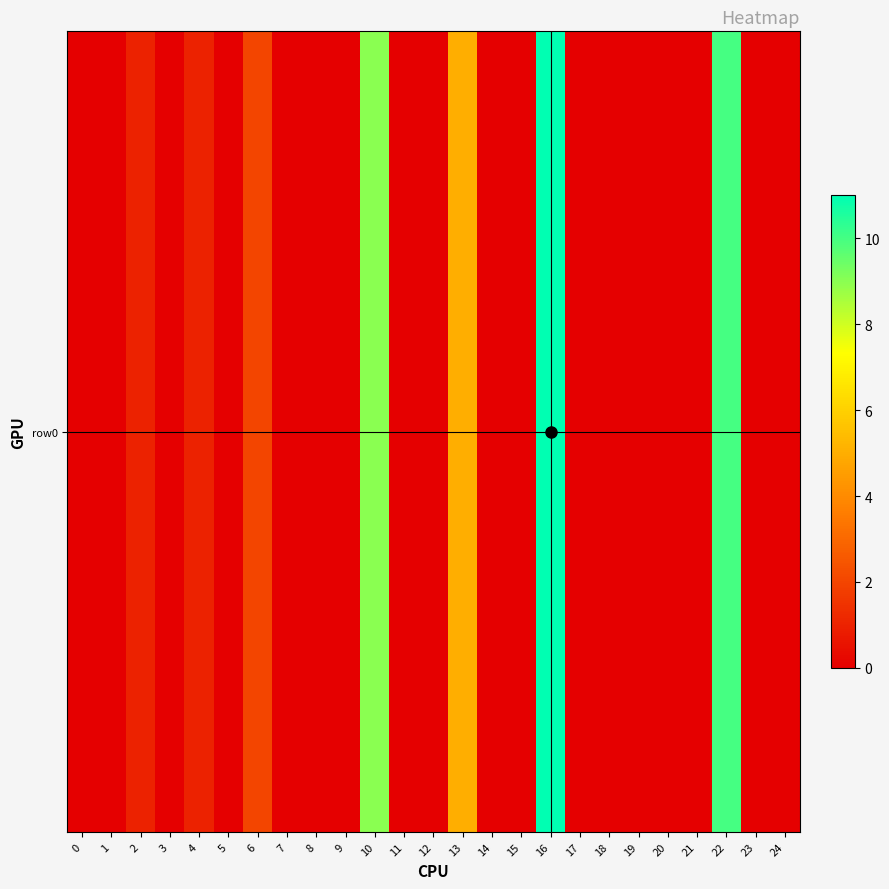

List the labels in order of value, largest first.

16, 22, 10, 13, 6, 2, 4, 0, 1, 3, 5, 7, 8, 9, 11, 12, 14, 15, 17, 18, 19, 20, 21, 23, 24